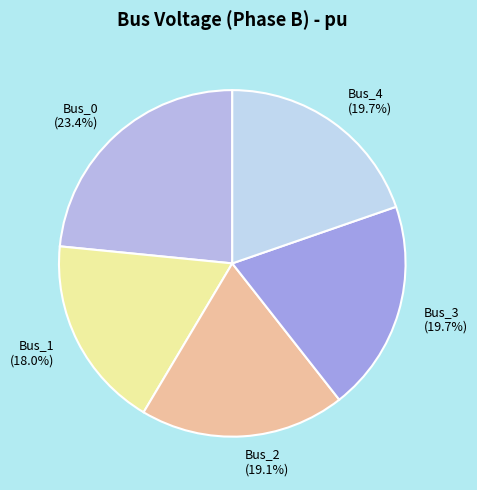

Is it true that Bus_1 is 18% of the pie?

True